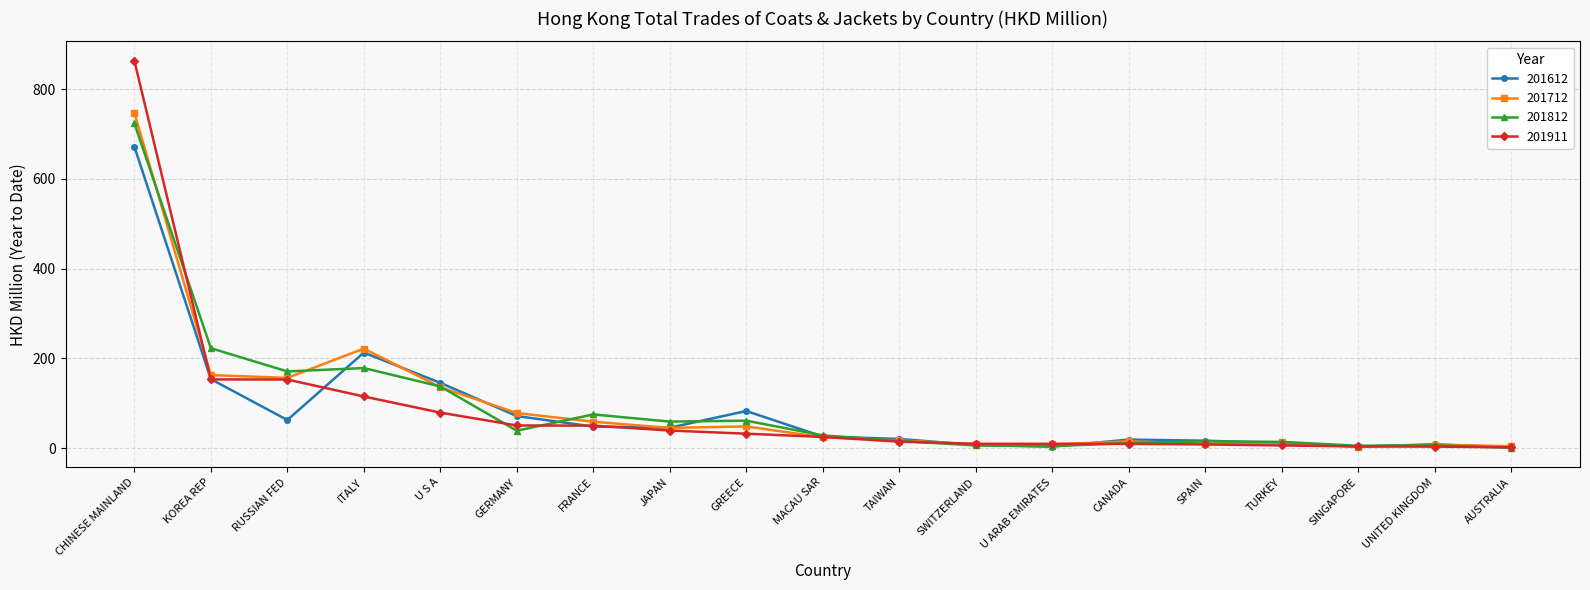

True or false: 201911 and 201712 intersect in this chart.

True